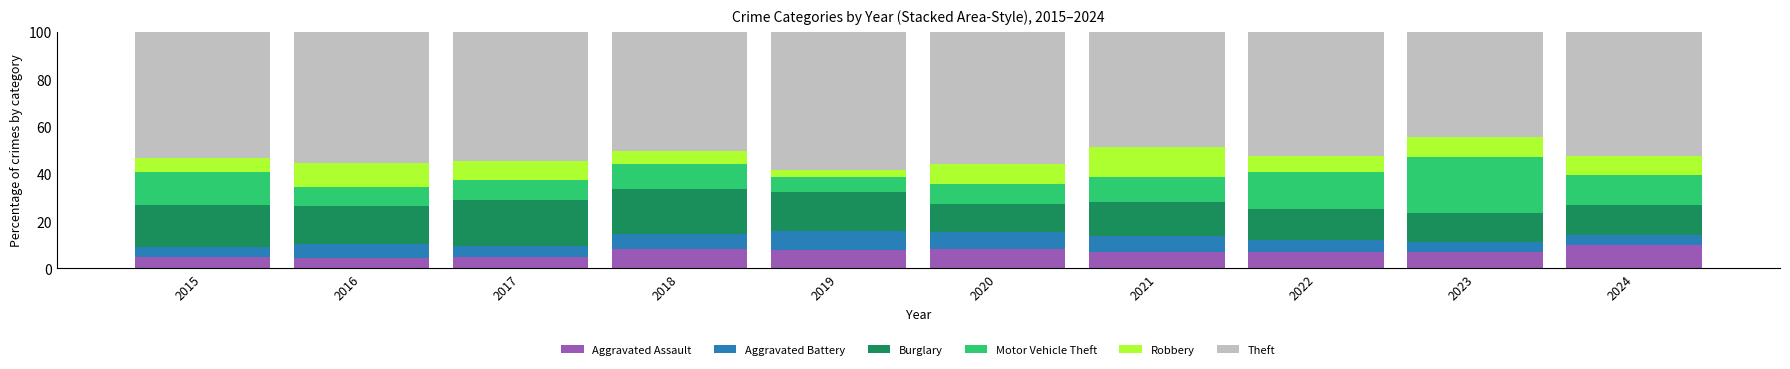

What is the total value across all series at 2018?

100.0